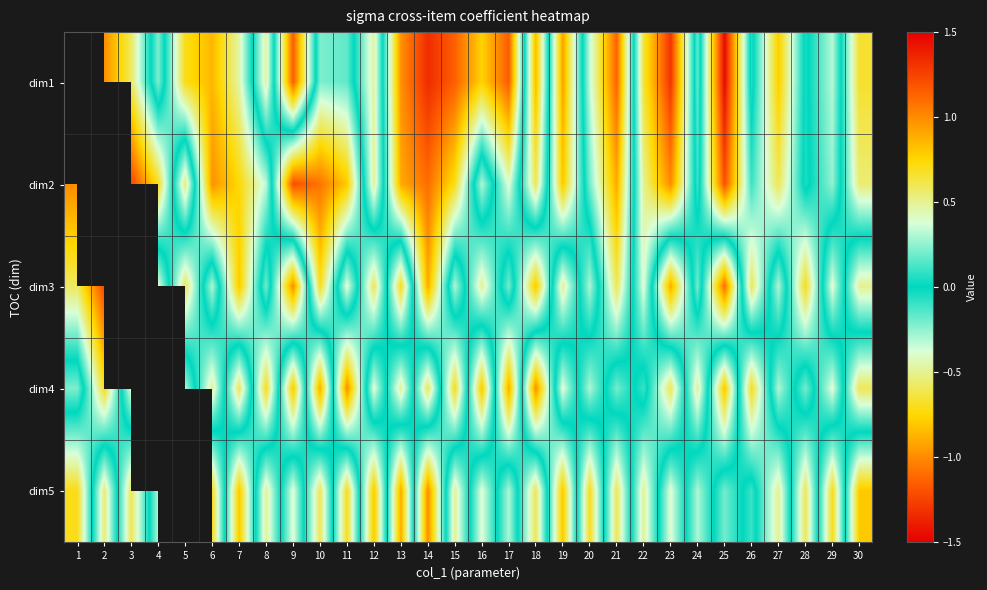

The dim5 series shows 0.9 at 10. True or false?

False